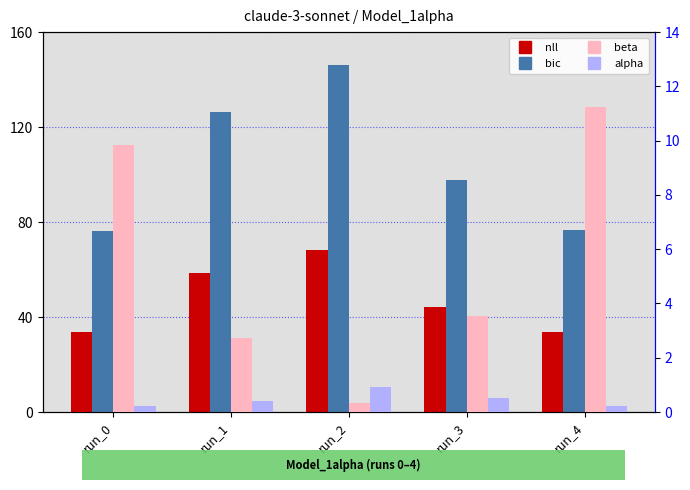

What is the average value of the bic series?

104.6